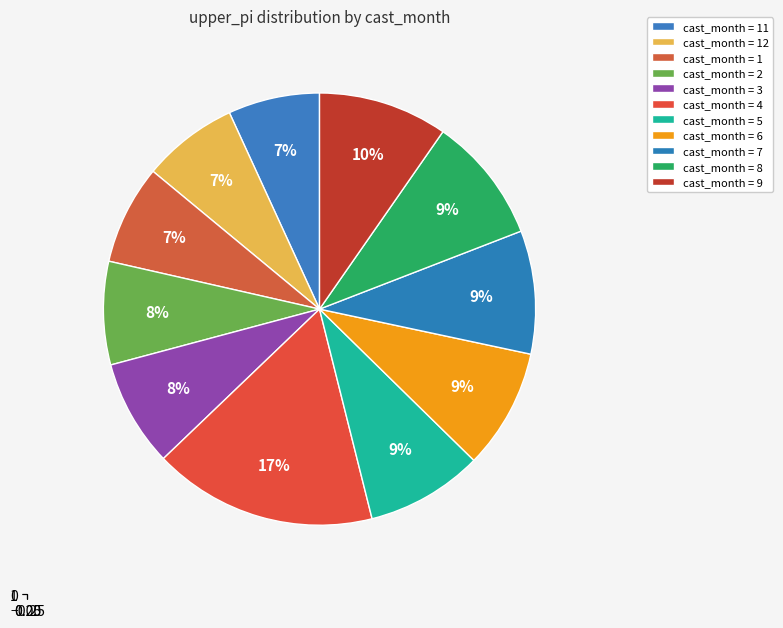

Combined, what portion of the pie is 2 and 9?

17.4%